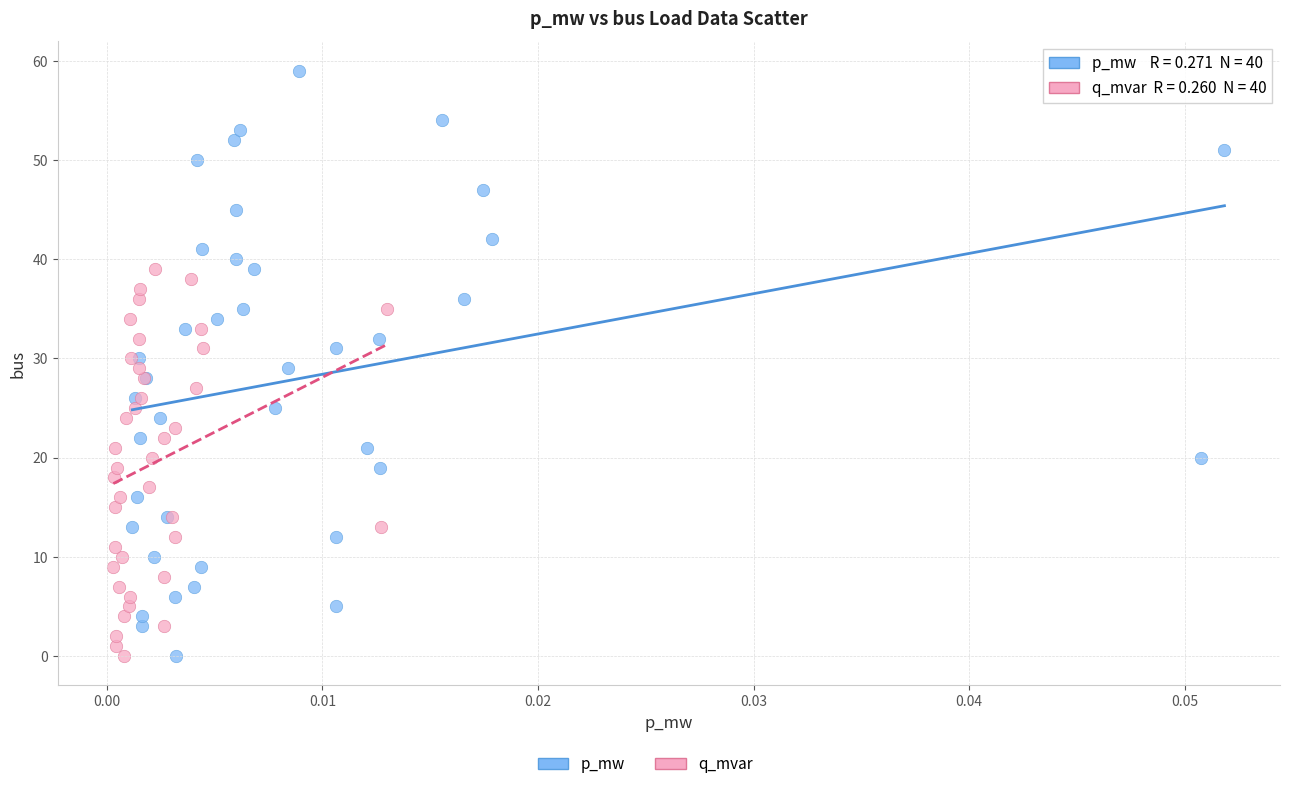

Which series contains the highest Y value?

p_mw